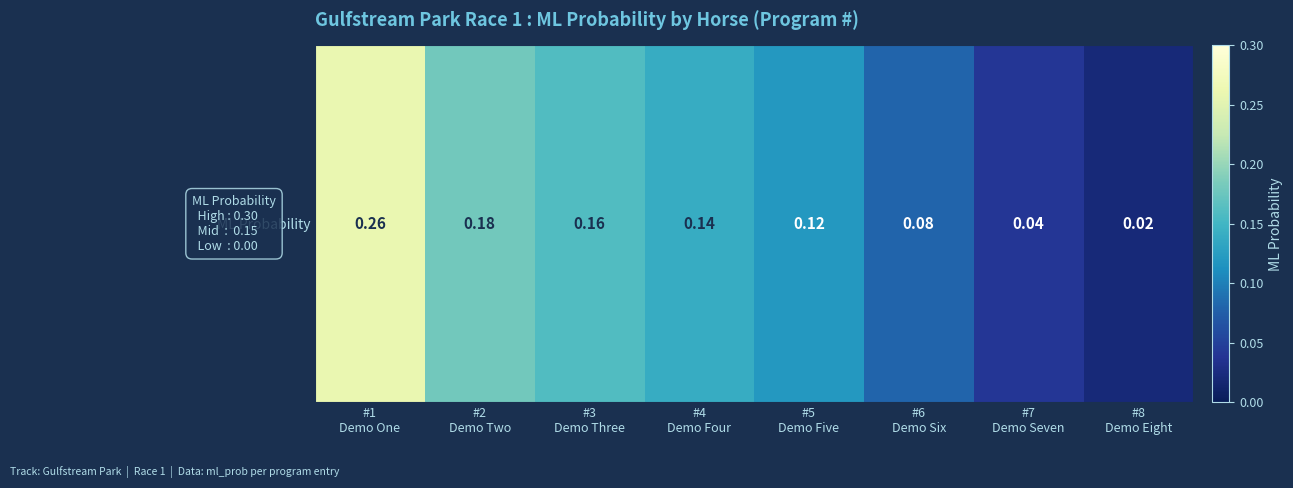

What is the sum of the values at #2
Demo Two and #3
Demo Three?

0.3